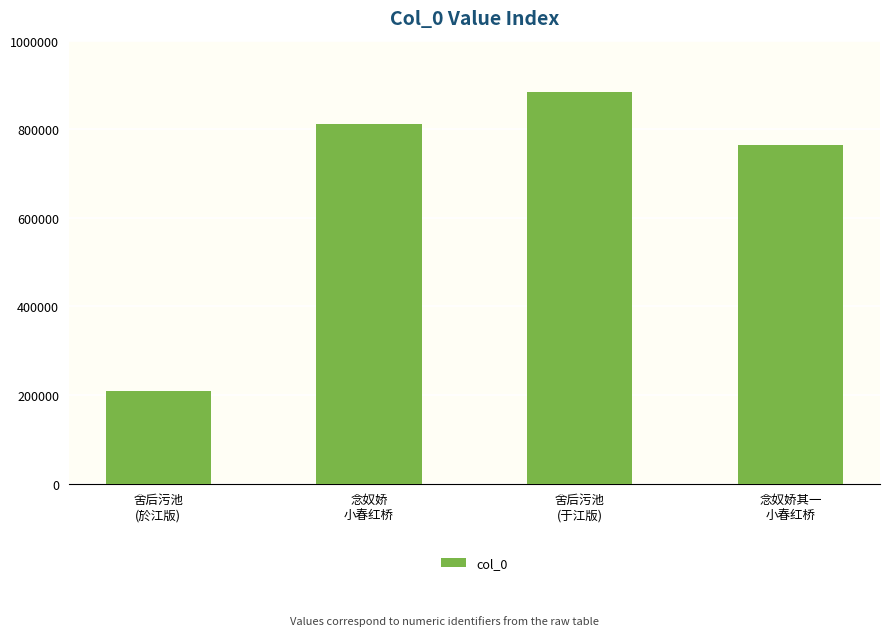

Reading left to right, what are all the values shown in this chart?

舍后污池
(於江版)=208652	念奴娇
小春红桥=810817	舍后污池
(于江版)=884353	念奴娇其一
小春红桥=764327